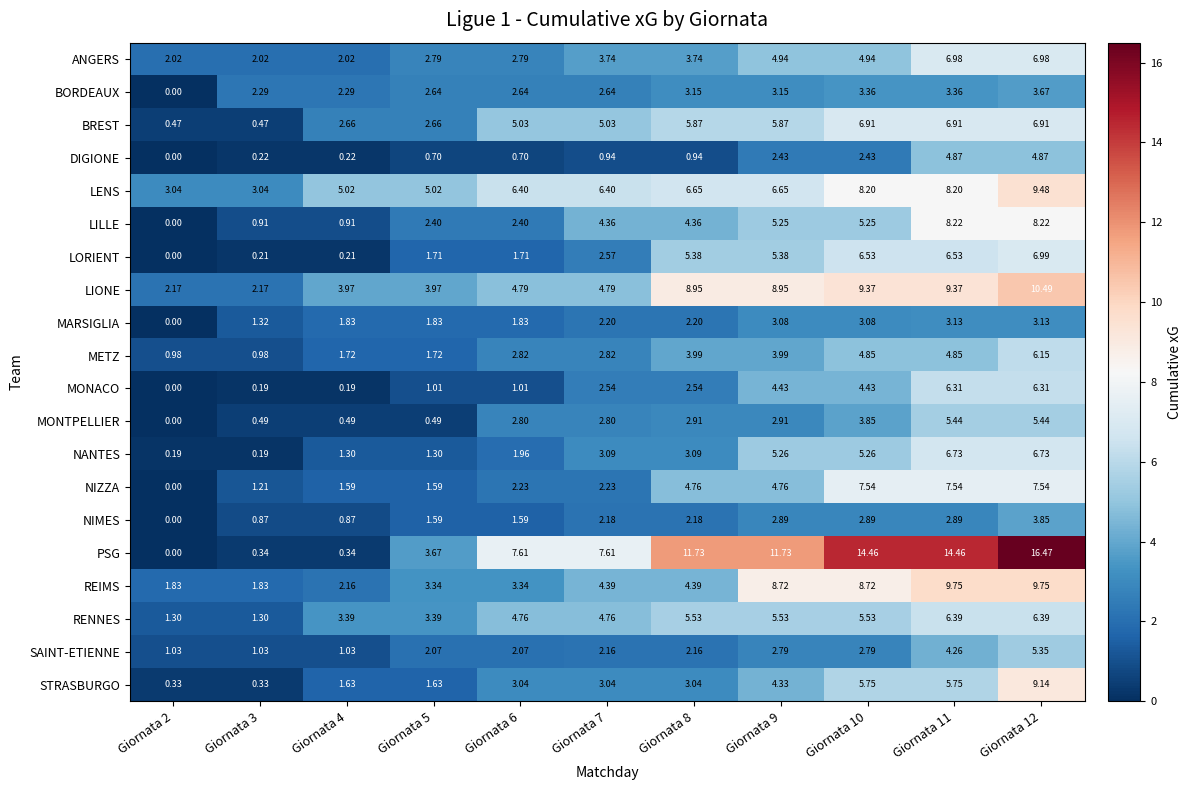

At Giornata 9, list the series in order from largest to smallest.

PSG, LIONE, REIMS, LENS, BREST, RENNES, LORIENT, NANTES, LILLE, ANGERS, NIZZA, MONACO, STRASBURGO, METZ, BORDEAUX, MARSIGLIA, MONTPELLIER, NIMES, SAINT-ETIENNE, DIGIONE